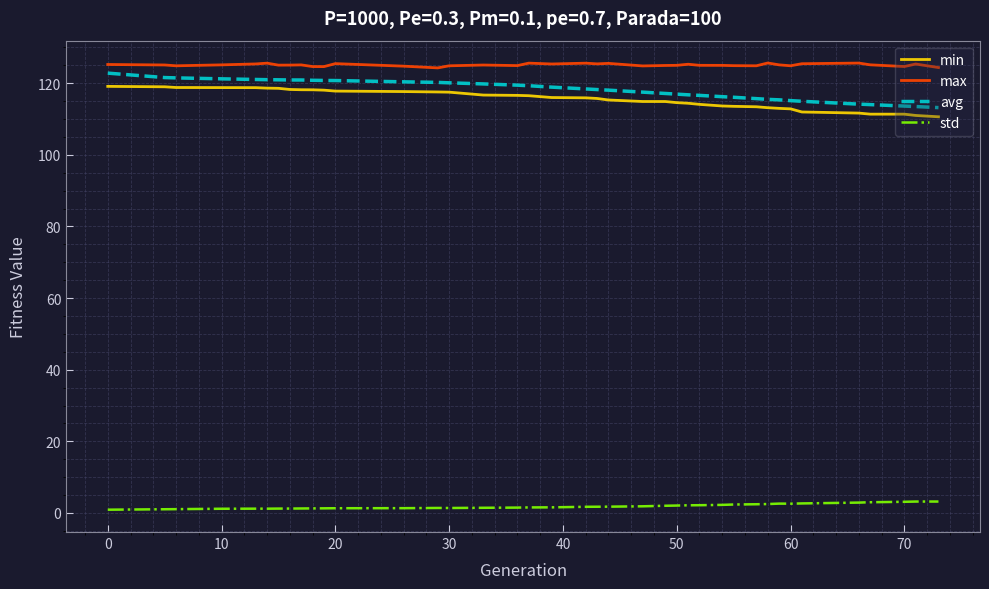

How many lines are shown in the chart?

4